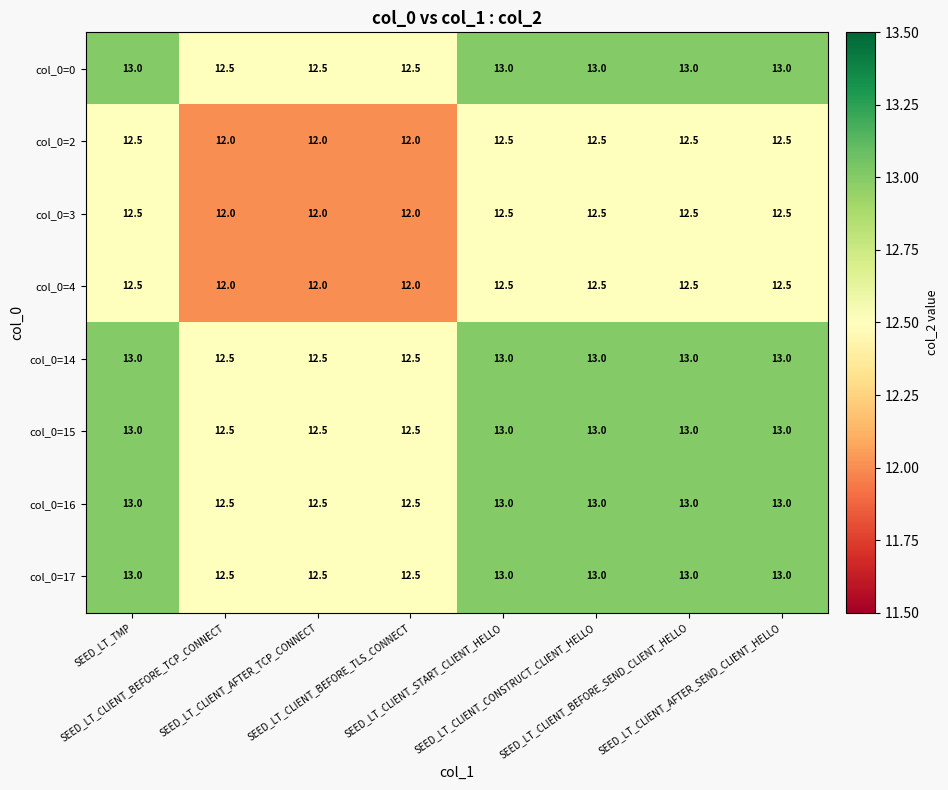

Count the col_0=4 values in the range 12 to 13.

8